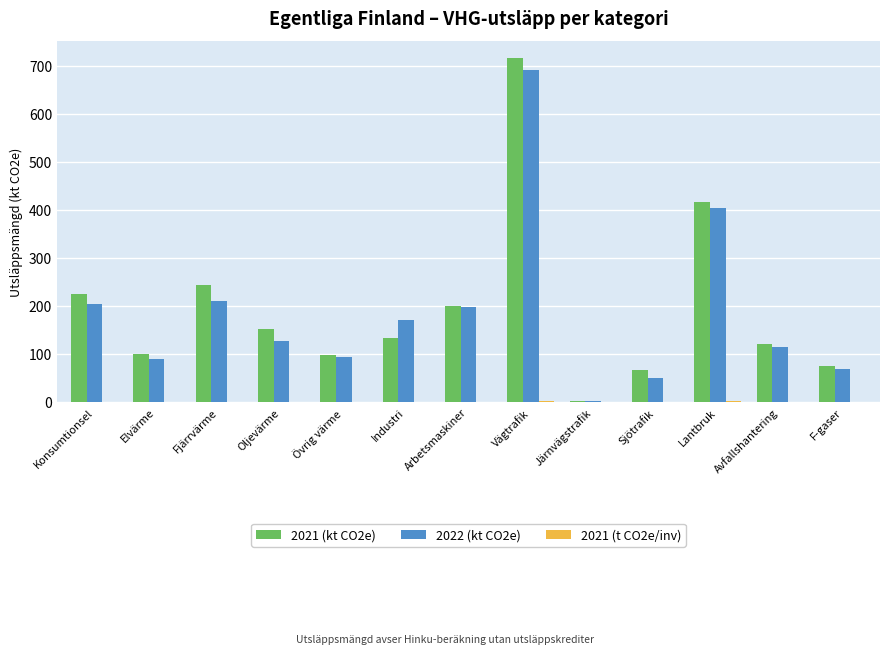

True or false: 2022 (kt CO2e) has a value of 245.4 at Industri.

False